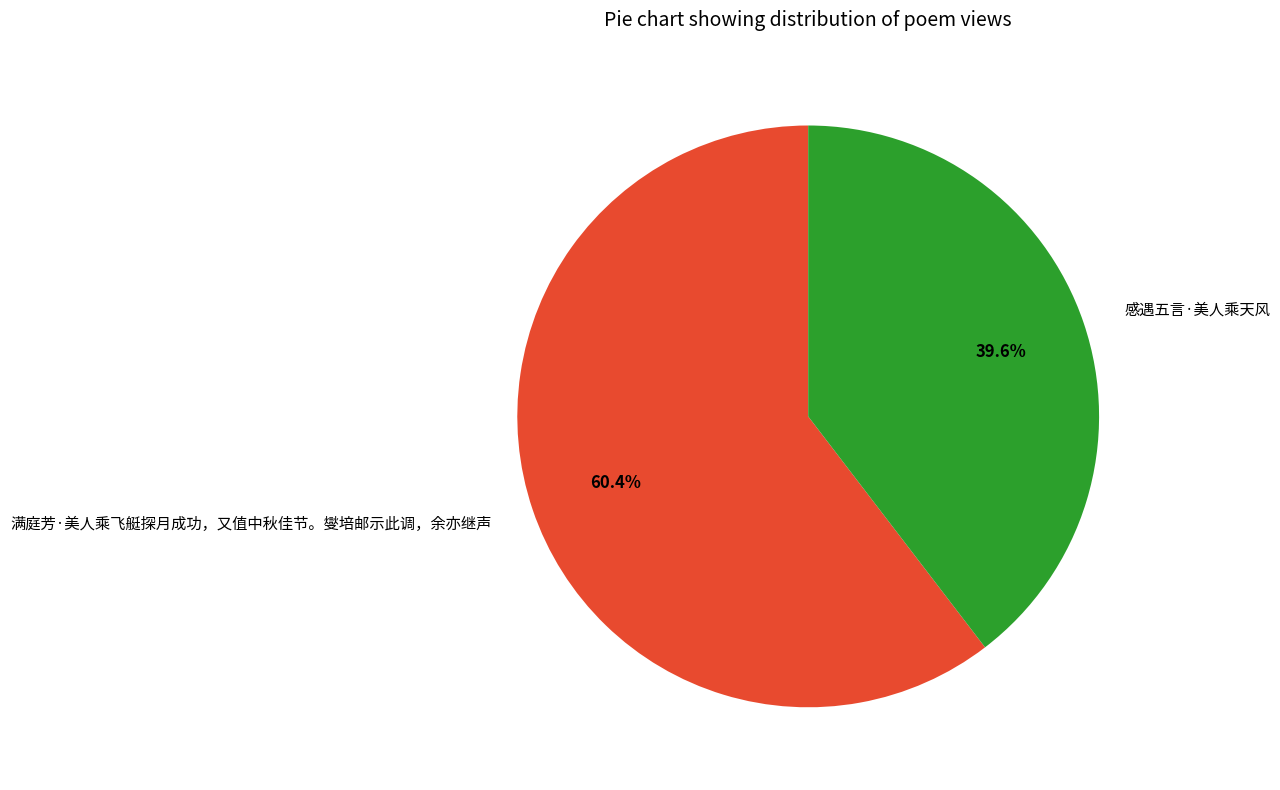

Count the number of slices in the pie.

2